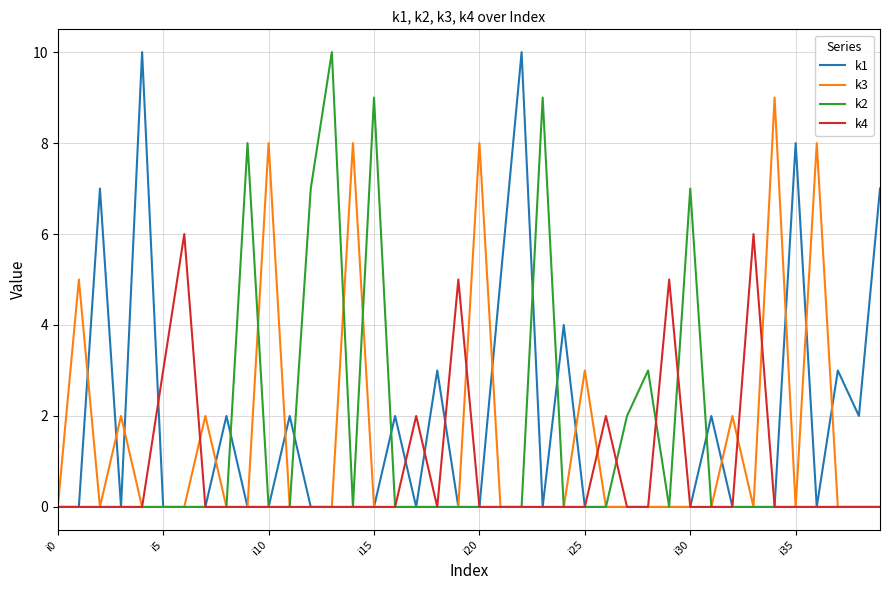

Reading right to left, list all the values displayed in this chart.

k1: 7	2	3	0	8	0	0	0	2	0	0	0	0	0	0	4	0	10	5	0	0	3	0	2	0	0	0	0	2	0	0	2	0	0	0	10	0	7	0	0
k3: 0	0	0	8	0	9	0	2	0	0	0	0	0	0	3	0	0	0	0	8	0	0	0	0	0	8	0	0	0	8	0	0	2	0	0	0	2	0	5	0
k2: 0	0	0	0	0	0	0	0	0	7	0	3	2	0	0	0	9	0	0	0	0	0	0	0	9	0	10	7	0	0	8	0	0	0	0	0	0	0	0	0
k4: 0	0	0	0	0	0	6	0	0	0	5	0	0	2	0	0	0	0	0	0	5	0	2	0	0	0	0	0	0	0	0	0	0	6	3	0	0	0	0	0